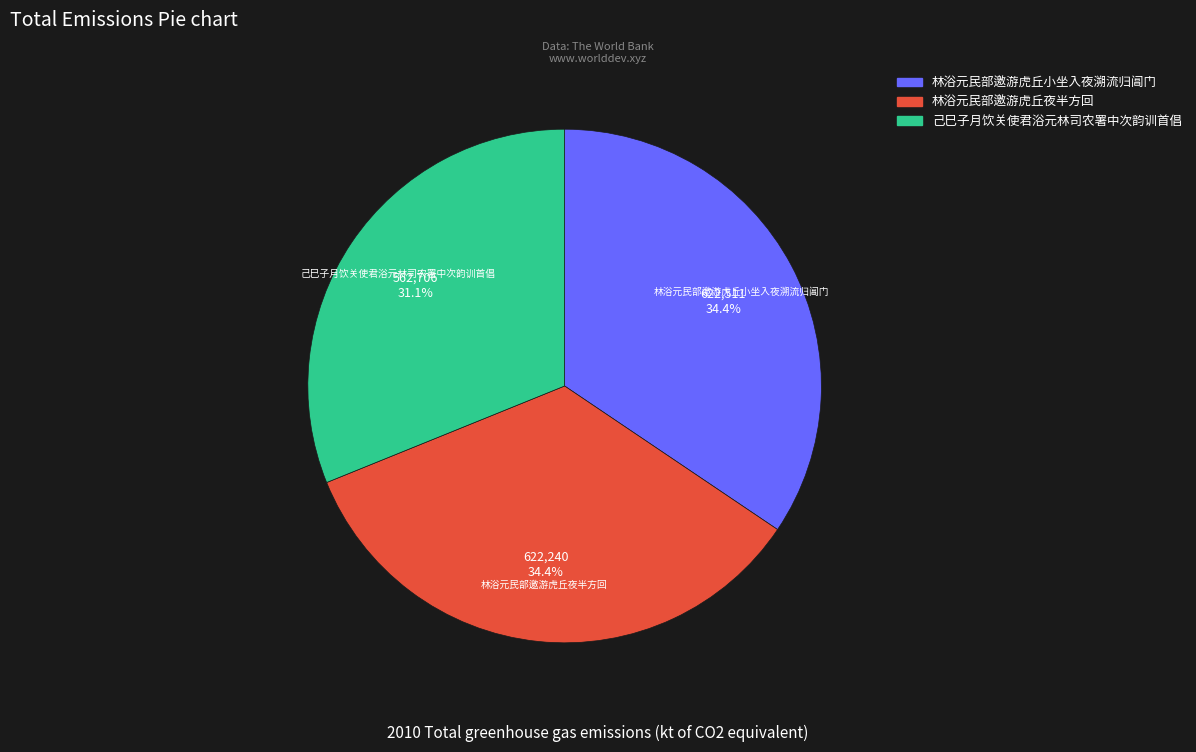

Which slice is the smallest?

己巳子月饮关使君浴元林司农署中次韵训首倡